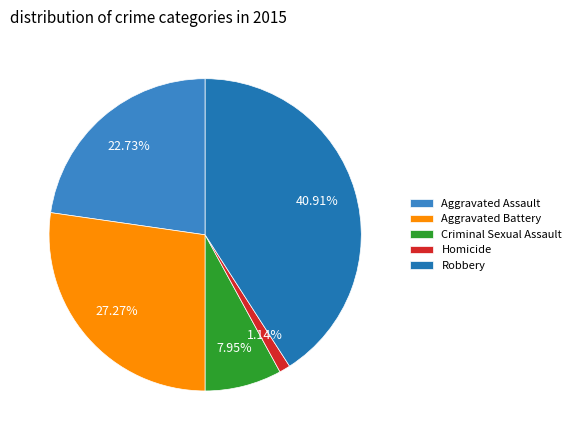

Combined, what portion of the pie is Criminal Sexual Assault and Aggravated Battery?

35.2%